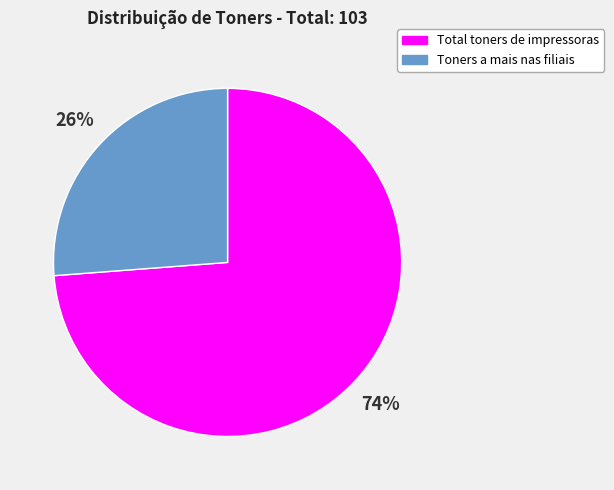

Rank the categories by value from lowest to highest.

Toners a mais nas filiais, Total toners de impressoras